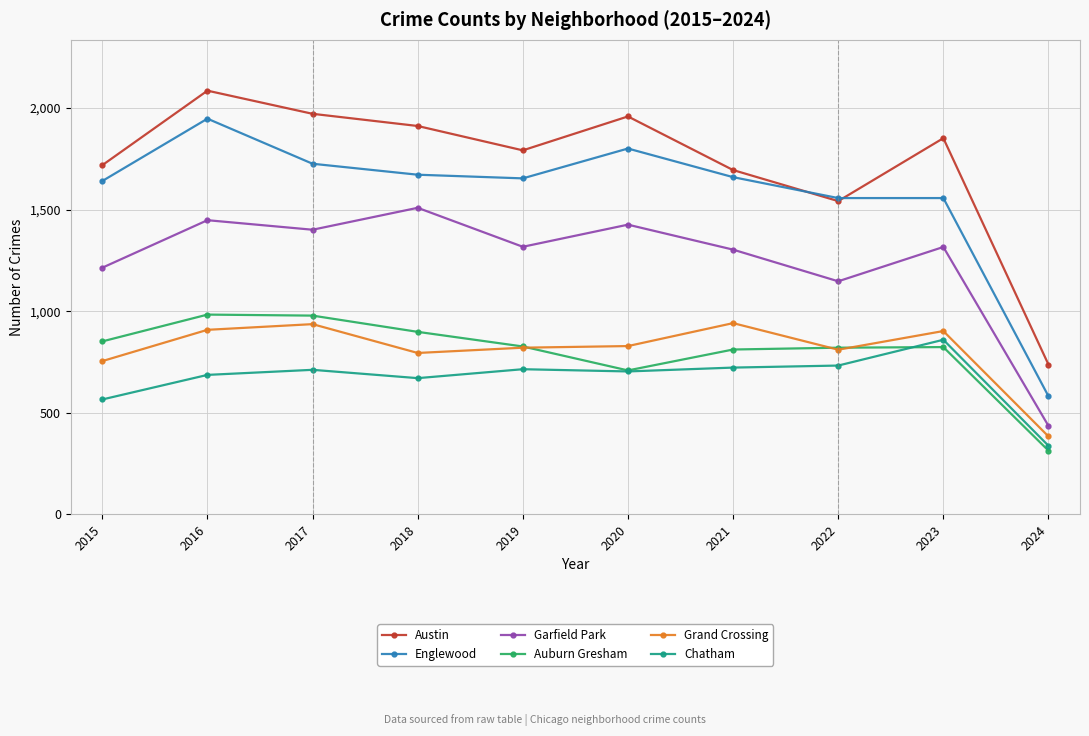

True or false: Austin has a value of 1852 at 2023.

True